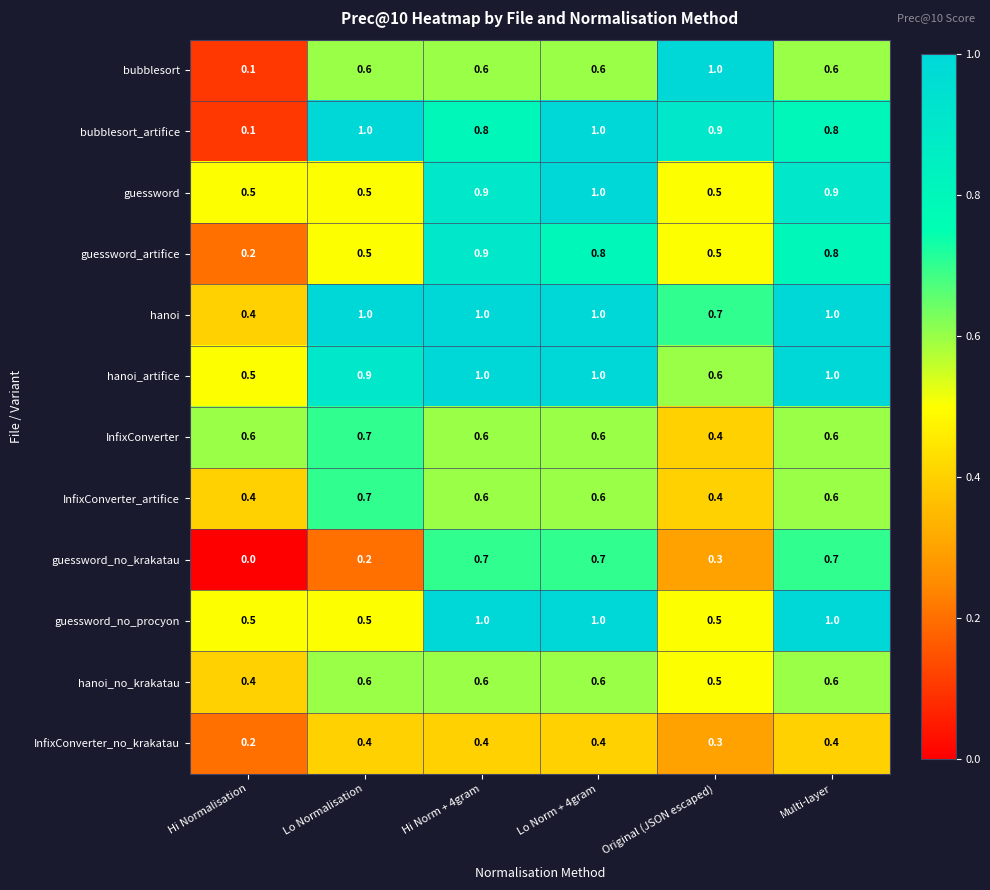

True or false: hanoi_artifice has a value of 0.3 at Lo Norm + 4gram.

False